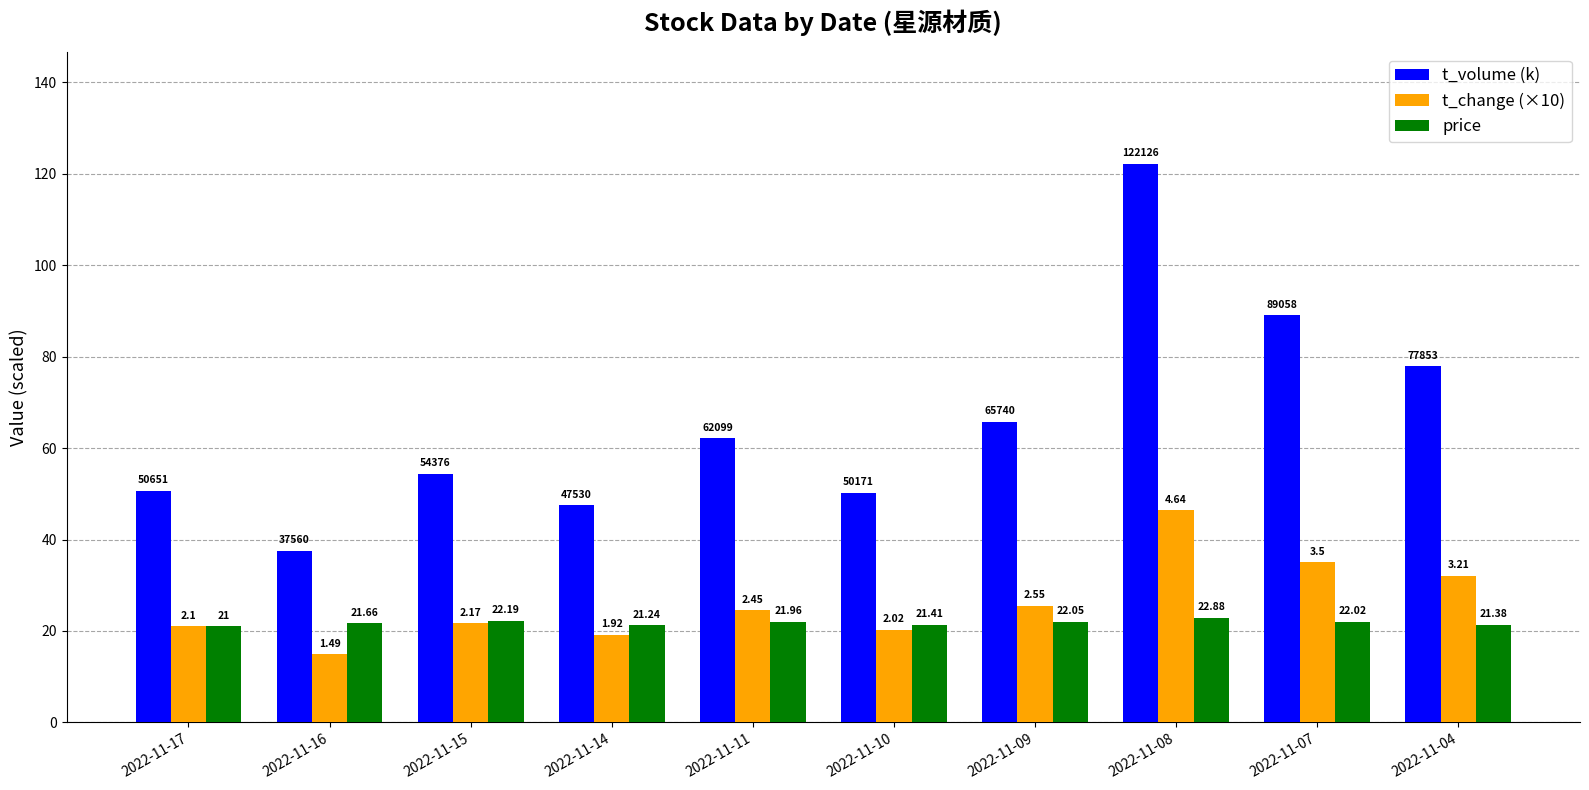

At how many categories does at least one series exceed 45?

9